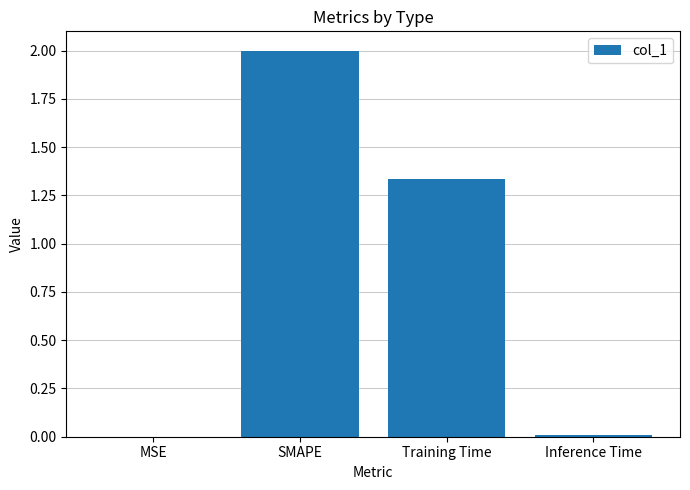

At which category does the chart reach its peak across all series?

SMAPE